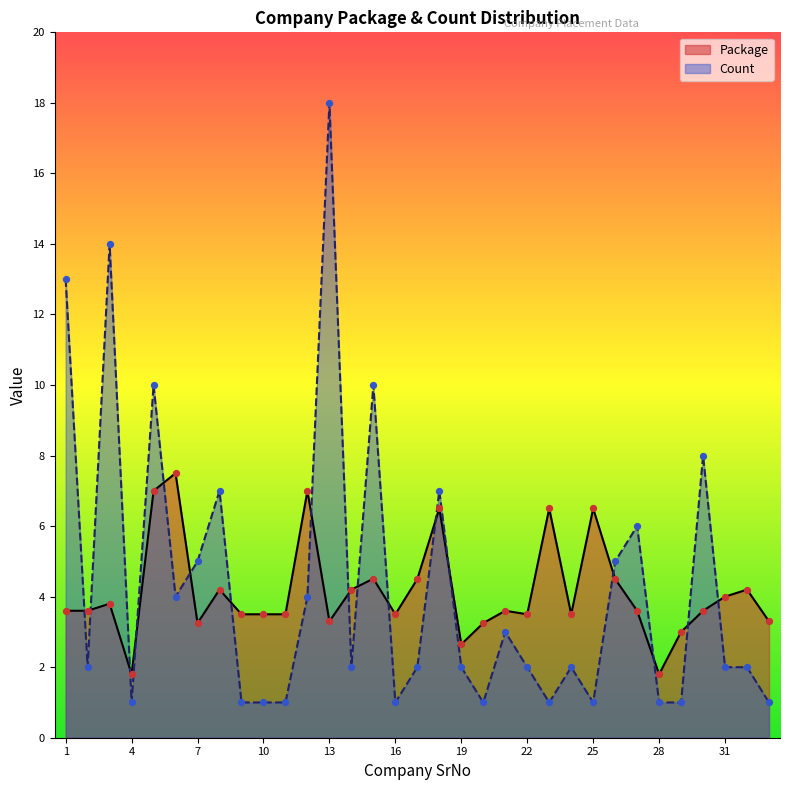

Which series contains the lowest Y value?

Count